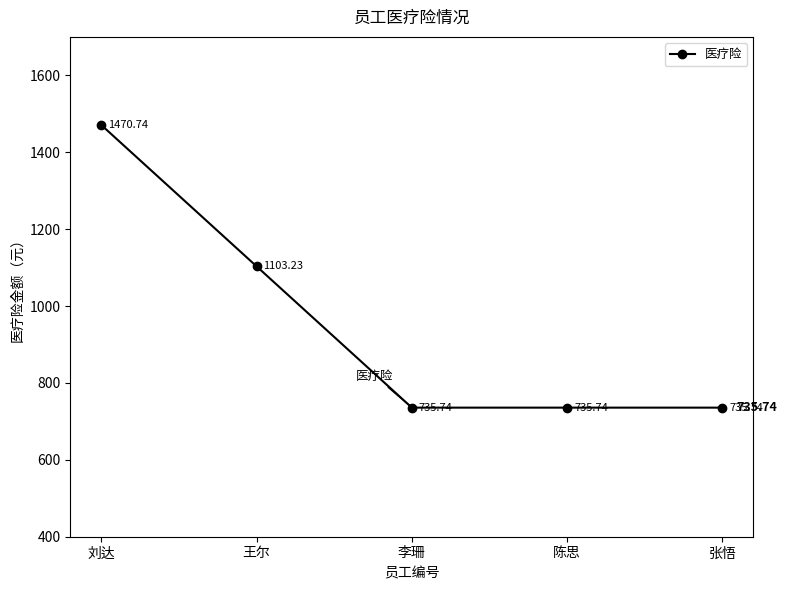

Approximately how many times larger is the value at 王尔 compared to 刘达?

0.8